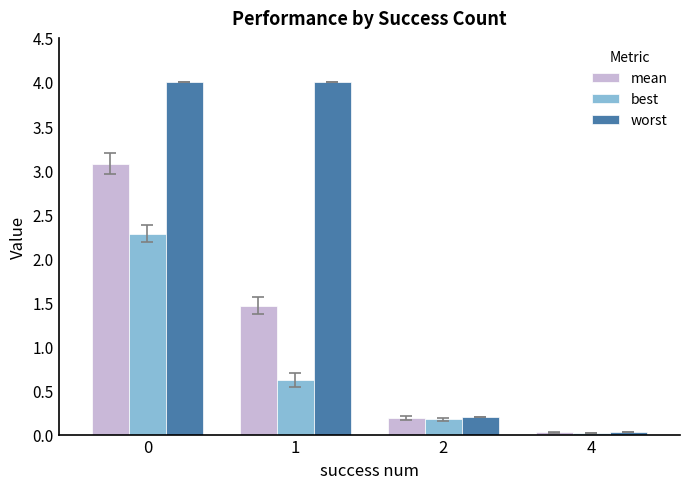

At which label does best reach its minimum?

4